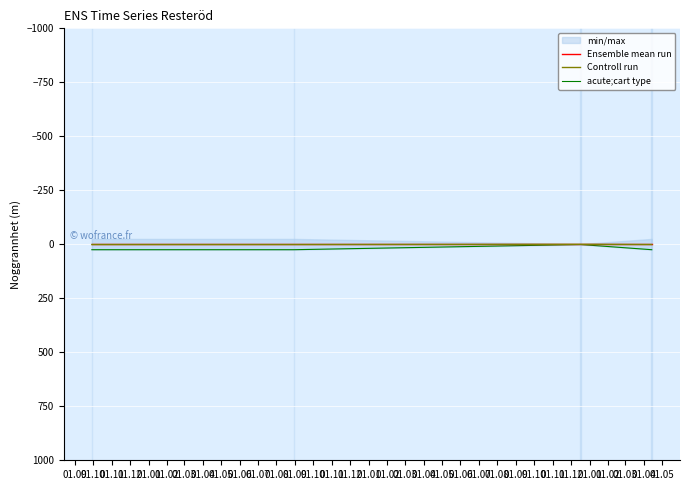

The value of Controll run at 01.09 is 1.0. True or false?

True